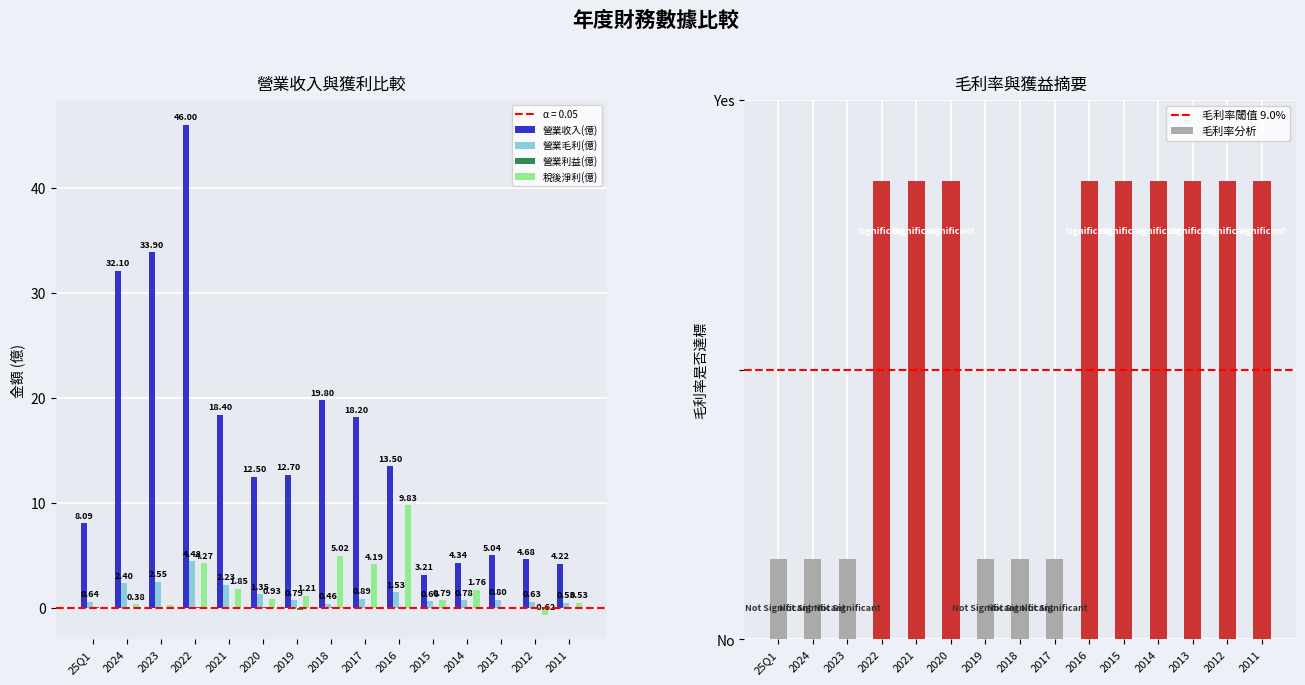

What is the difference between the 營業毛利(億) values at 2016 and 2014?

0.8